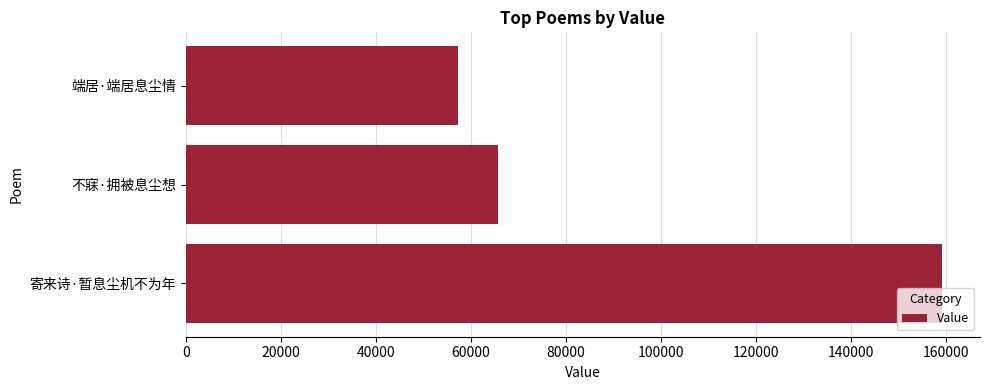

Reading bottom to top, list all the values displayed in this chart.

寄来诗·暂息尘机不为年=159295	不寐·拥被息尘想=65658	端居·端居息尘情=57250